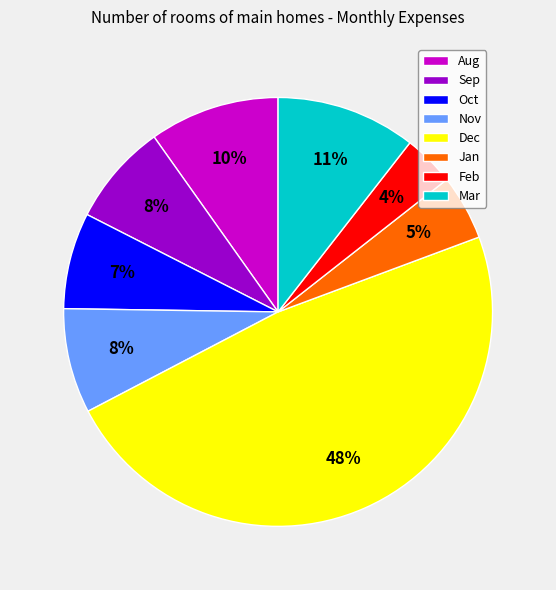

Is the sum of Aug and Oct greater than half?

No